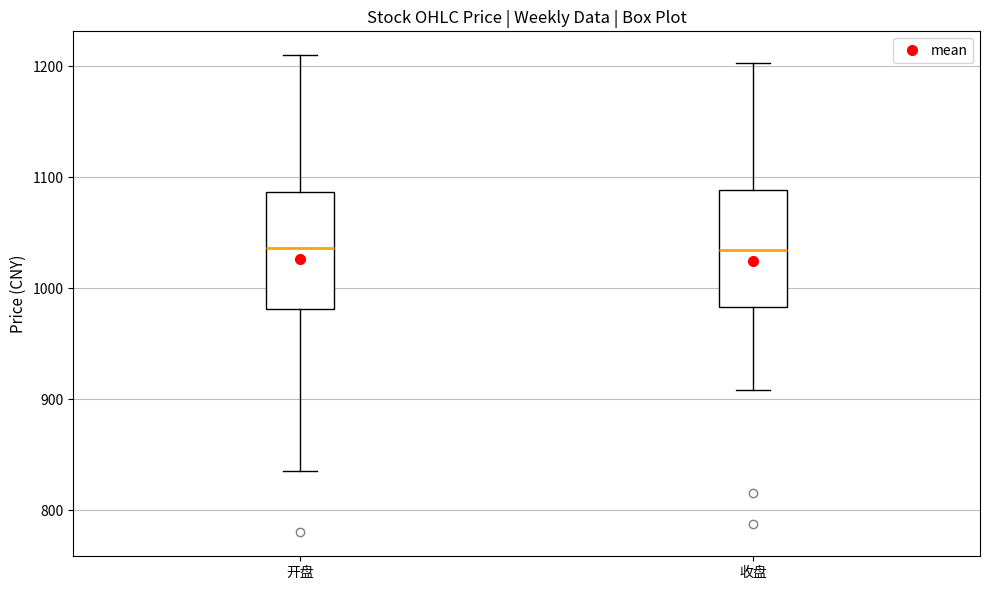

Reading left to right, read every box against the y-axis: the position of its median line, the range the box covers, and the ends of its whiskers. The values are not printed on the chart, so give them approximately, as read against the axis.

开盘: median 1040, box 980 to 1090, whiskers 840 to 1210
收盘: median 1030, box 980 to 1090, whiskers 910 to 1200